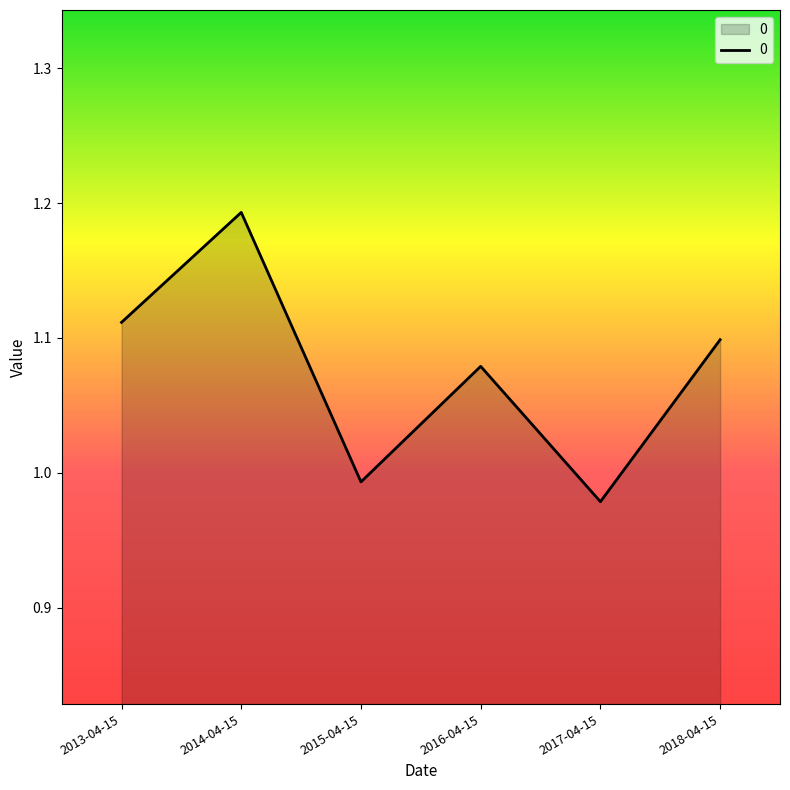

At which label is the value closest to 1?

2015-04-15